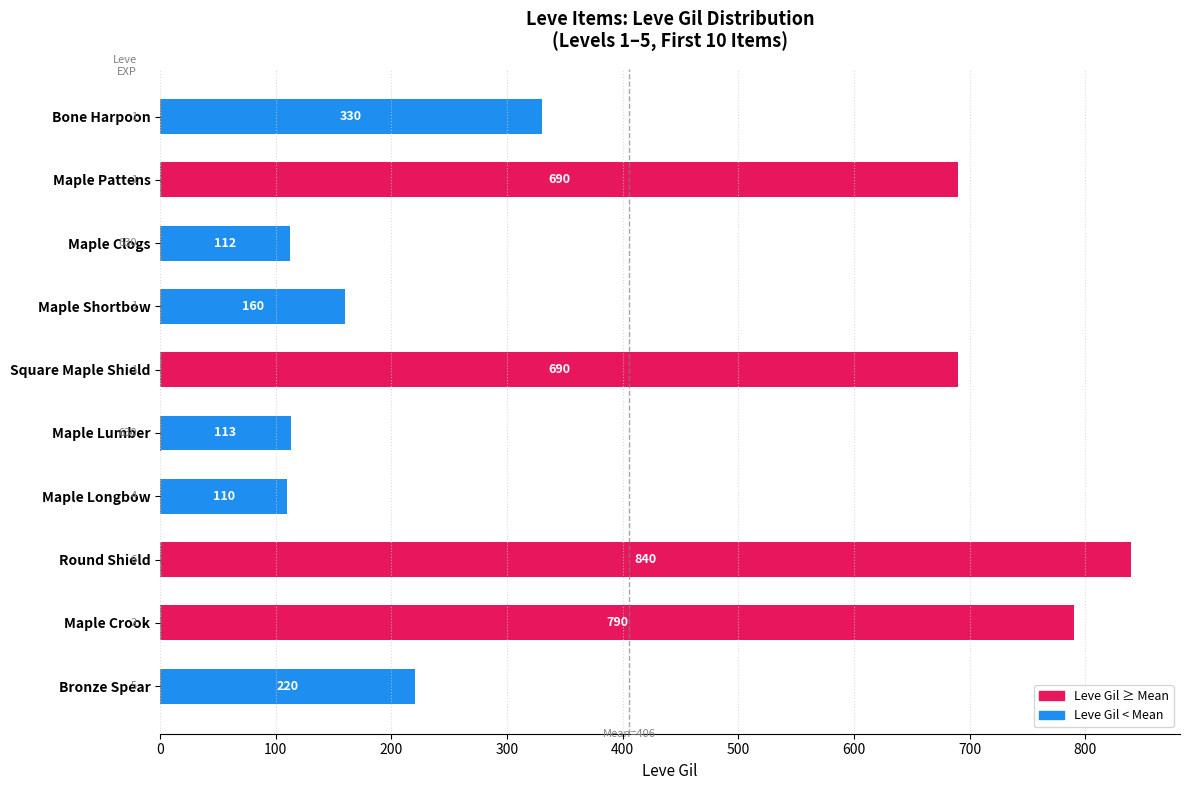

What is the maximum value shown in the chart?

840